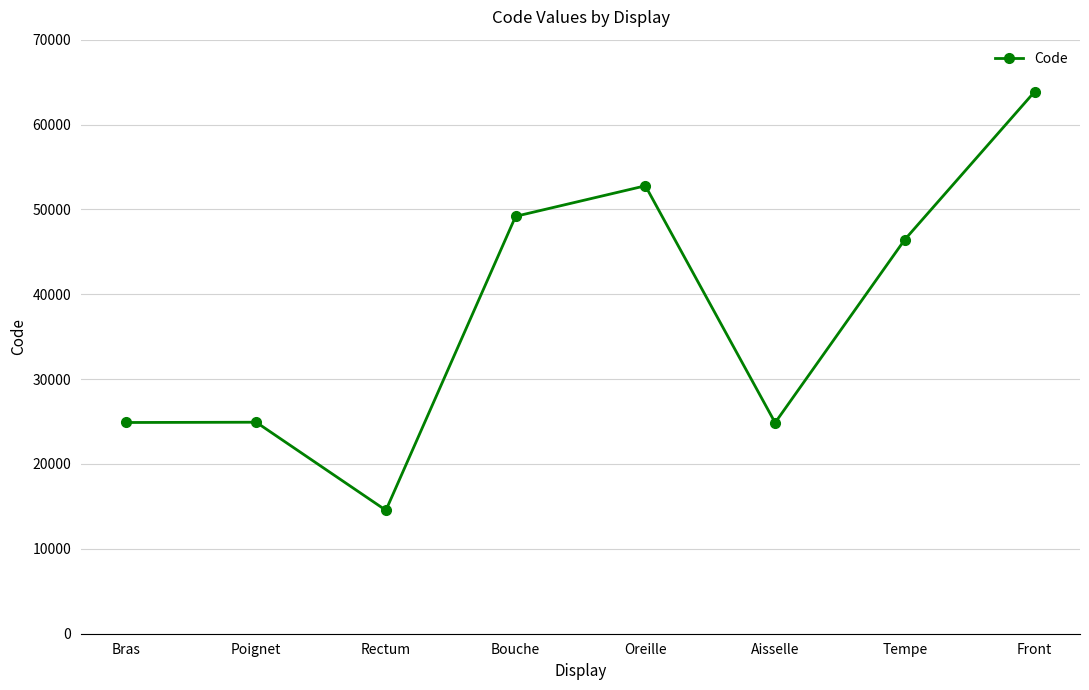

How many data points are less than 46450?

4